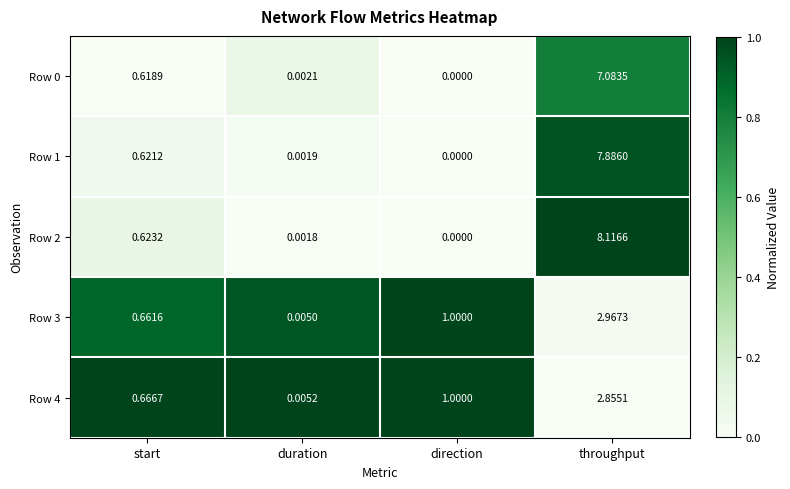

Rank the categories by Row 2 value from highest to lowest.

throughput, start, duration, direction